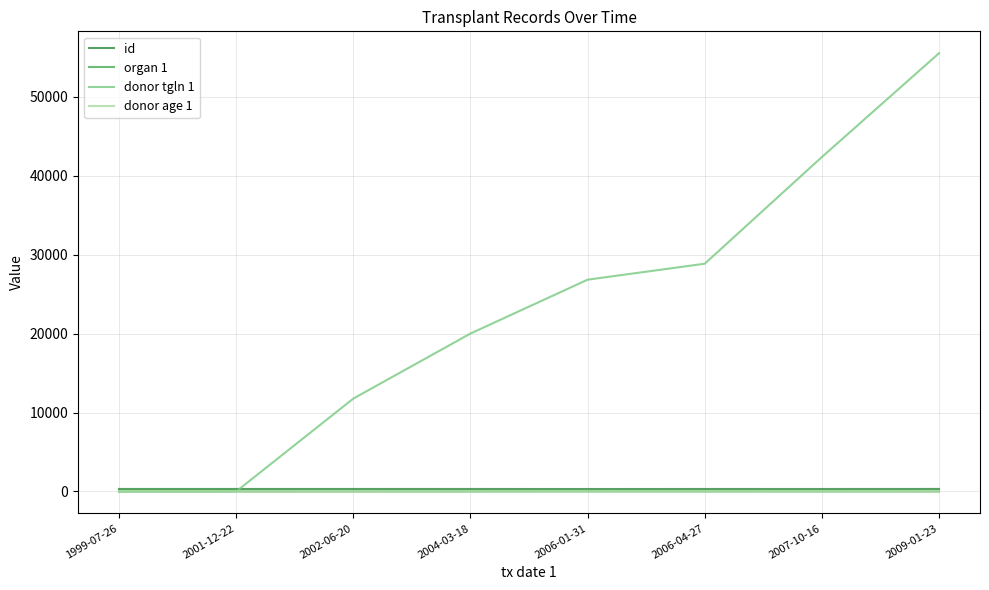

Which category has the highest value in the donor tgln 1 series?

2009-01-23